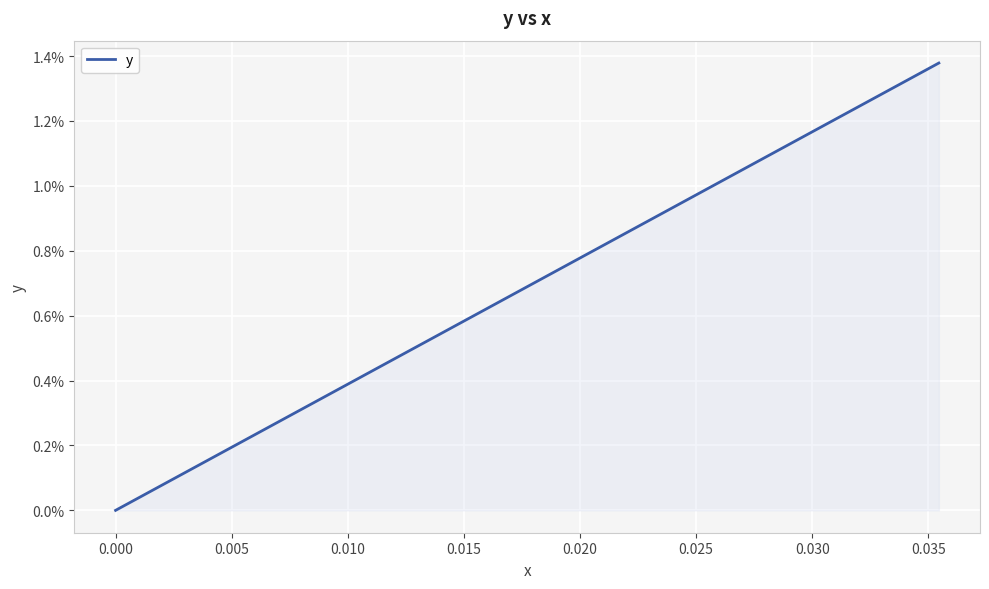

True or false: there are more than 0 points higher than both neighbors.

False